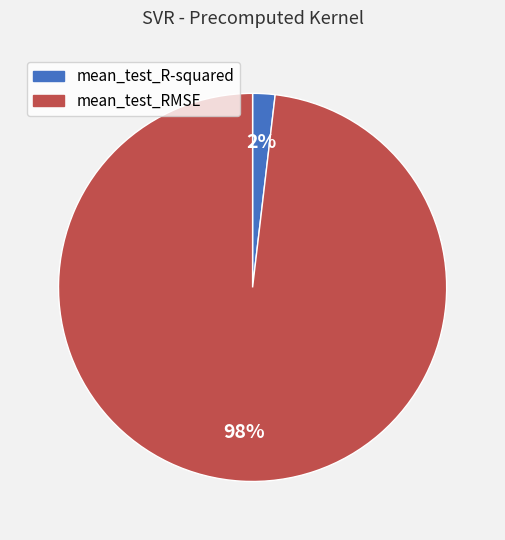

How many slices are in this pie chart?

2